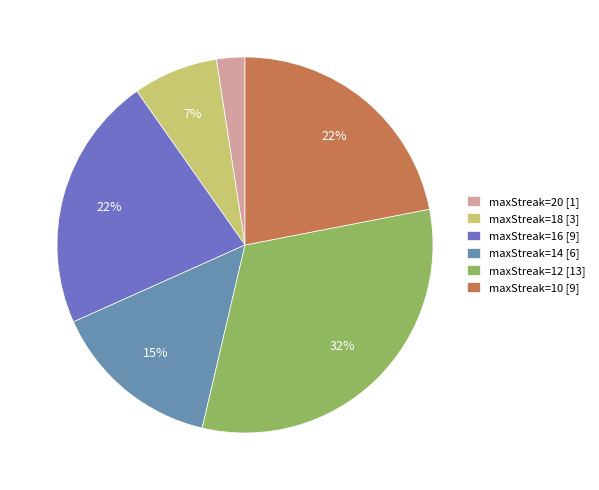

Which category has the biggest portion of the pie?

maxStreak=12